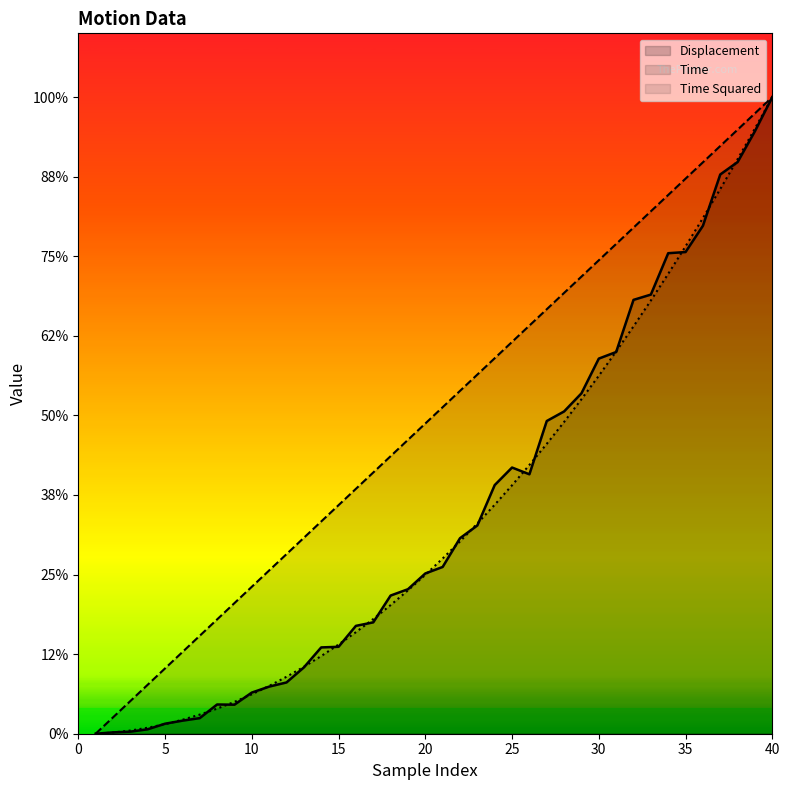

What is the label of the 3rd point from the left?

10